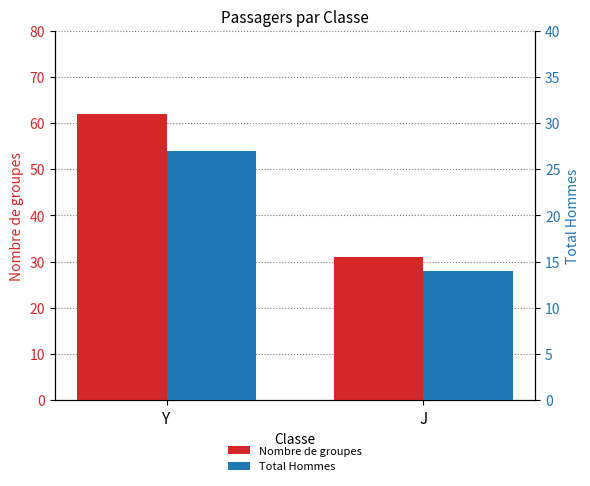

Which series has the largest range (max minus min)?

Nombre de groupes